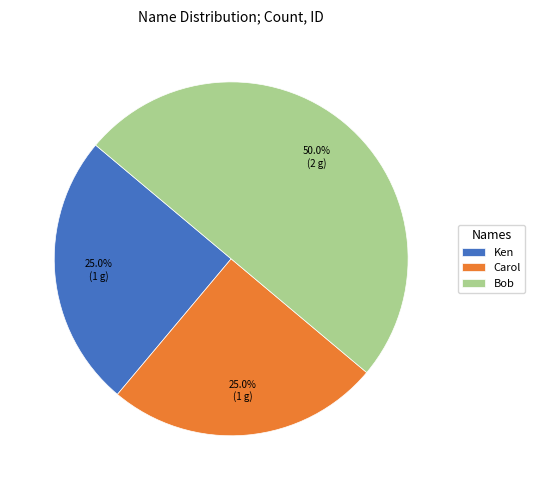

Approximately how many times larger is the value at Ken compared to Carol?

1.0